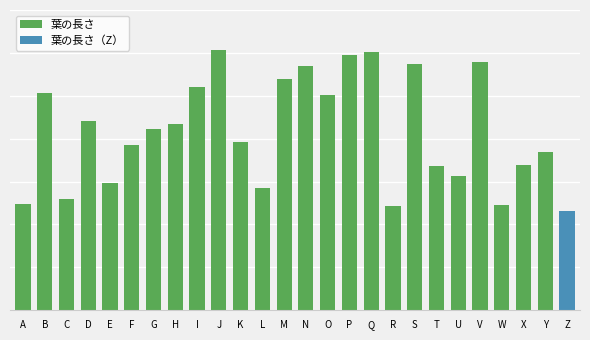

What value does the data have at G?

21.1